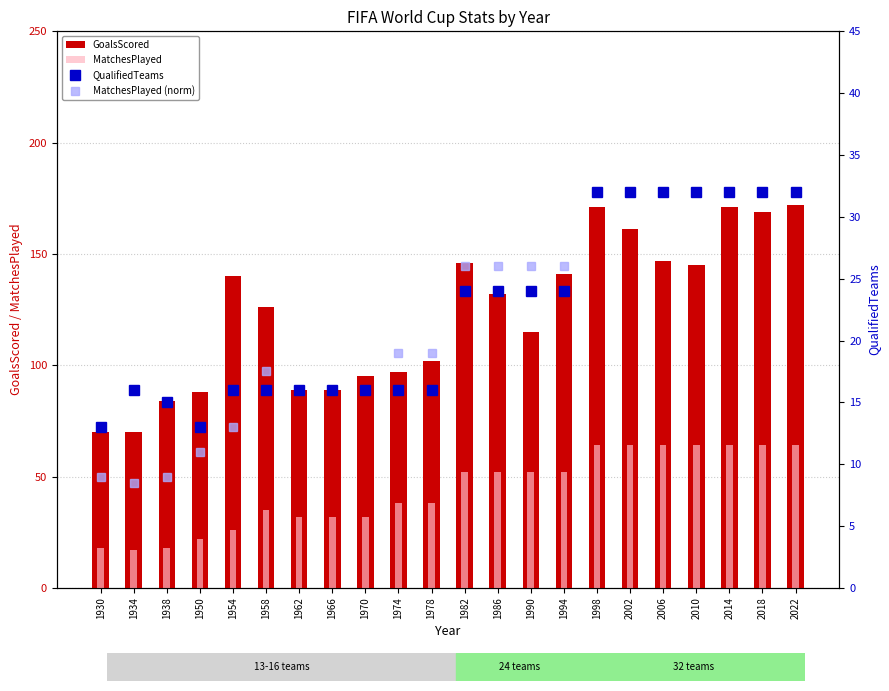

How many groups of bars are there?

22